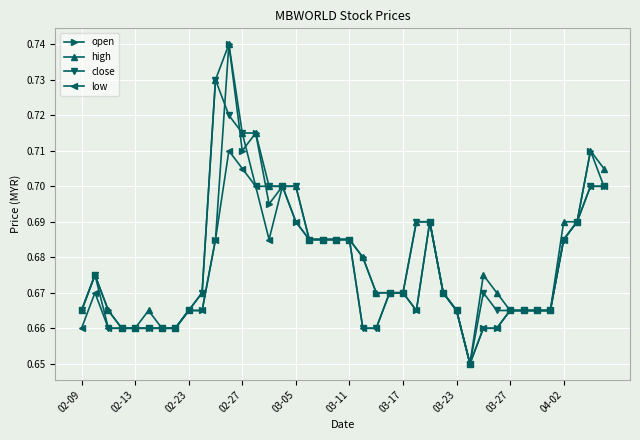

Which series has the largest total across all categories?

high